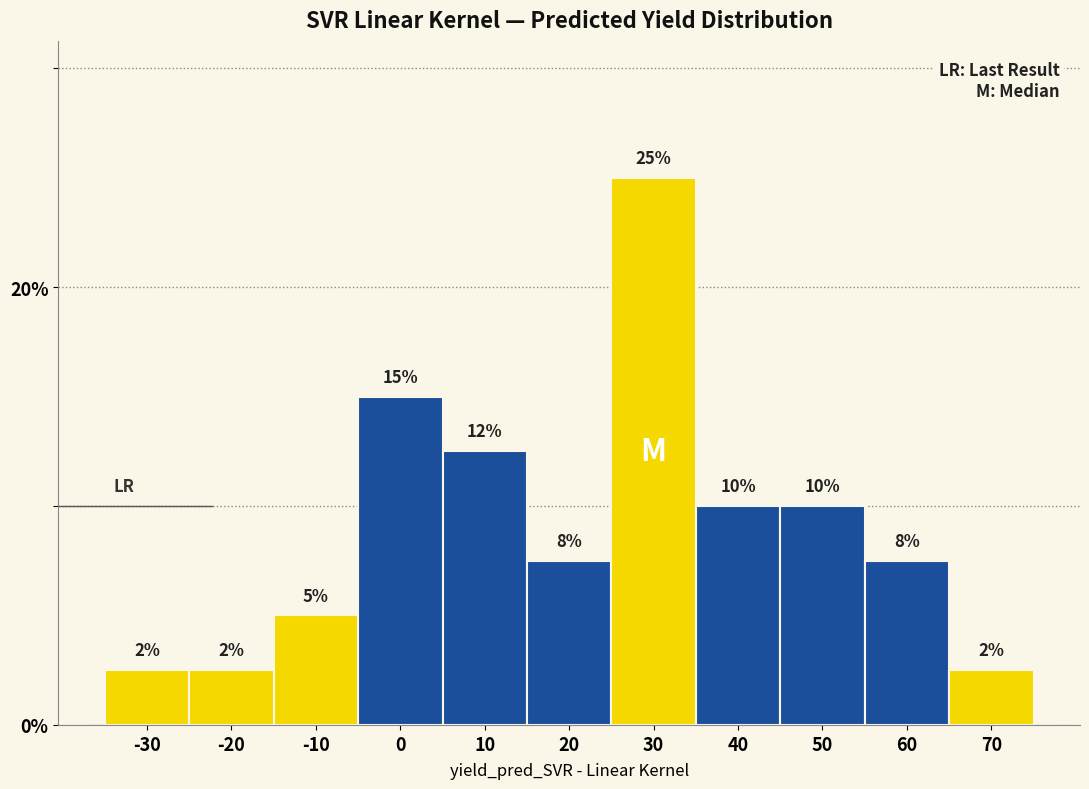

Are the bars horizontal?

No